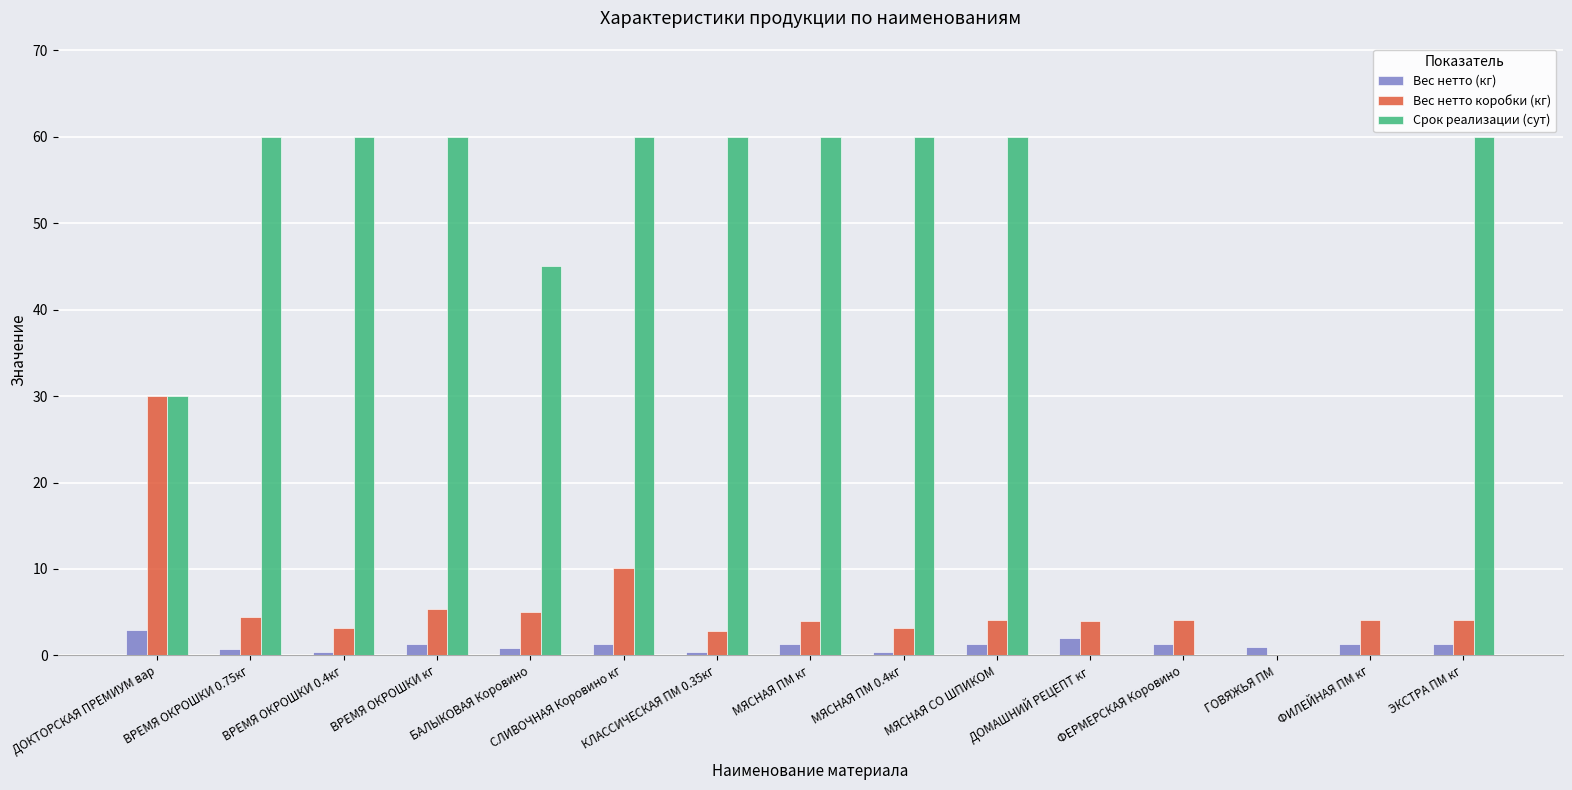

What are all the series names shown in the legend?

Вес нетто (кг), Вес нетто коробки (кг), Срок реализации (сут)